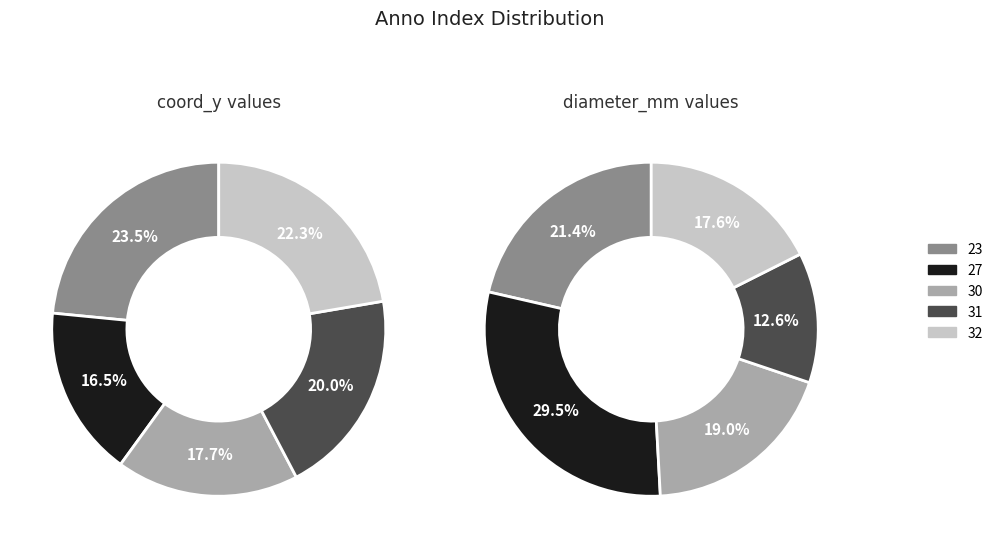

The 23 slice represents 21% of the pie. True or false?

True